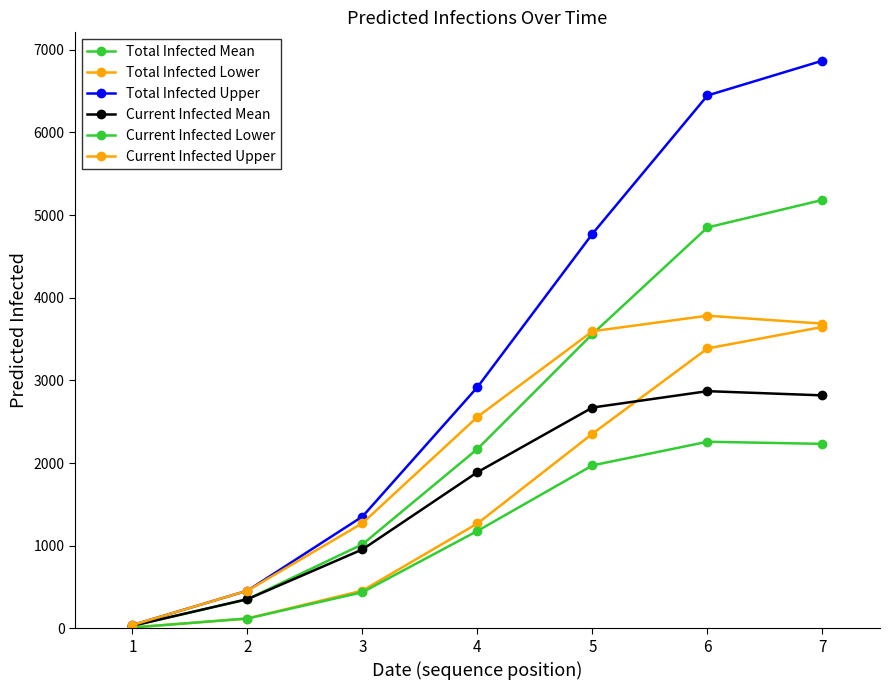

What value does the Total Infected Mean series have at 5, to the nearest 100?

3600